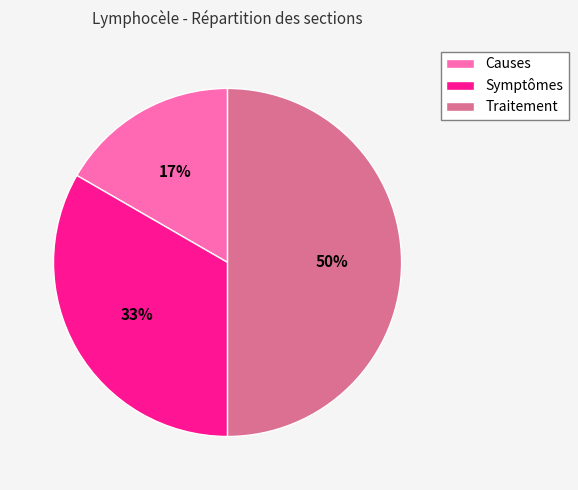

Count the number of slices in the pie.

3